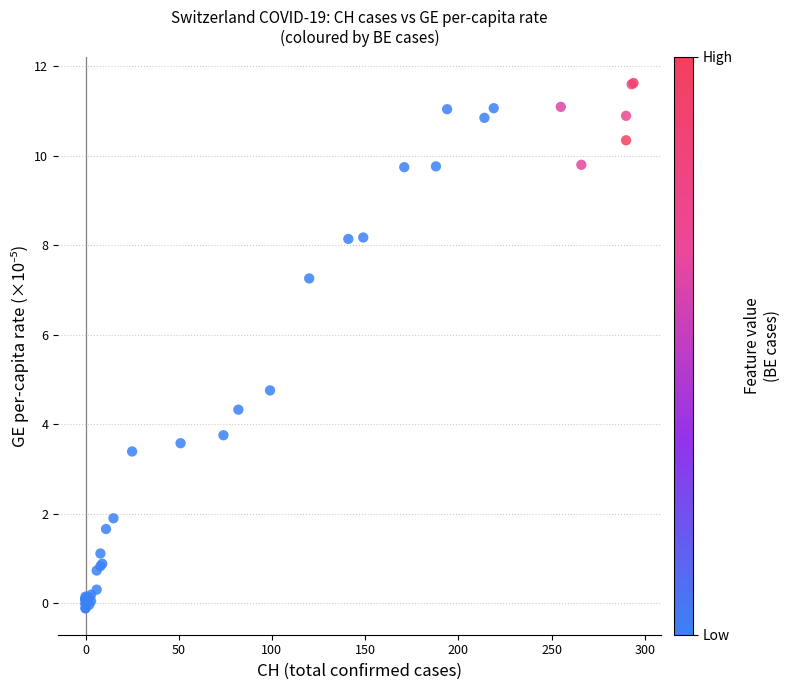

What Y value in the scatter plot is closest to 5?

4.8